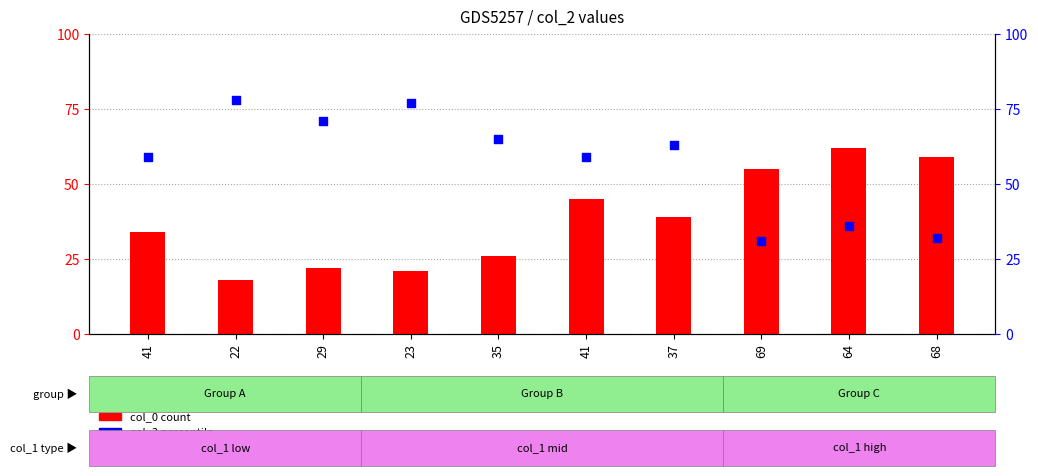

At how many categories does at least one series exceed 35?

10